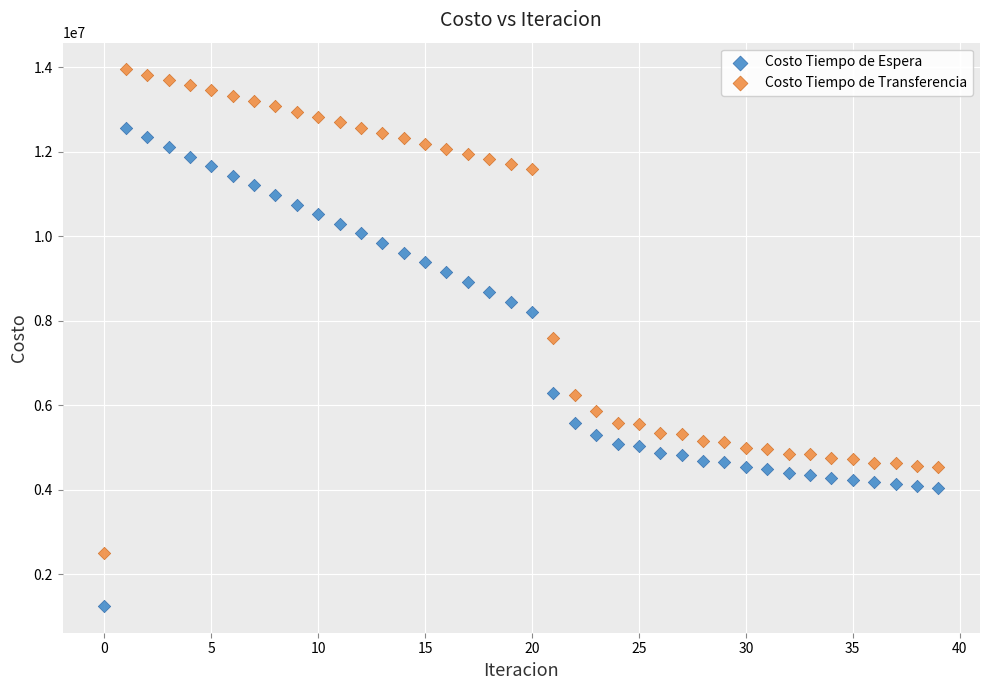

What are all the series names shown in the legend?

Costo Tiempo de Espera, Costo Tiempo de Transferencia